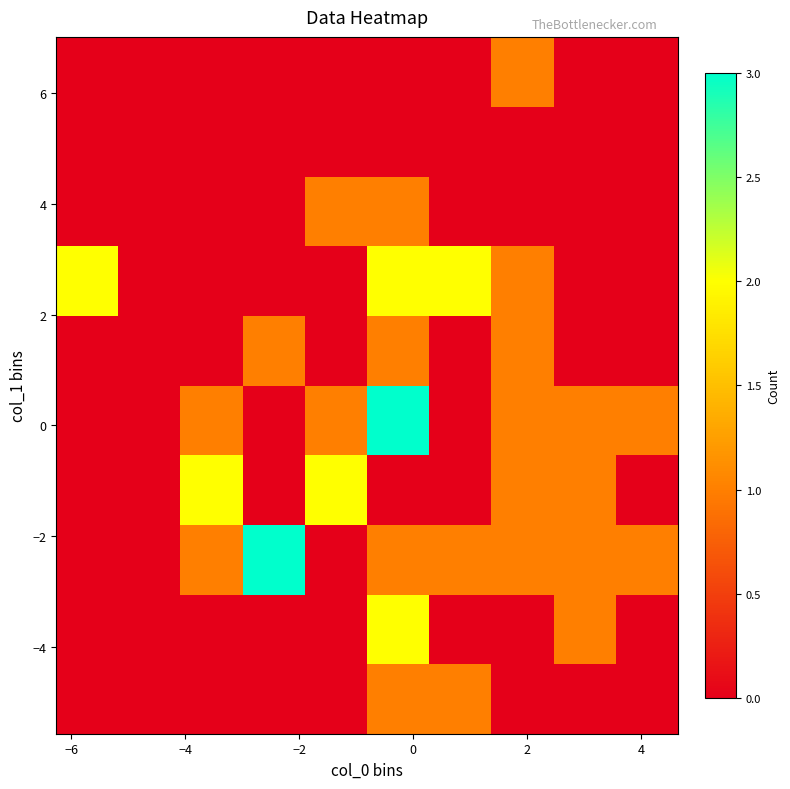

Count the number of data series in this chart.

10